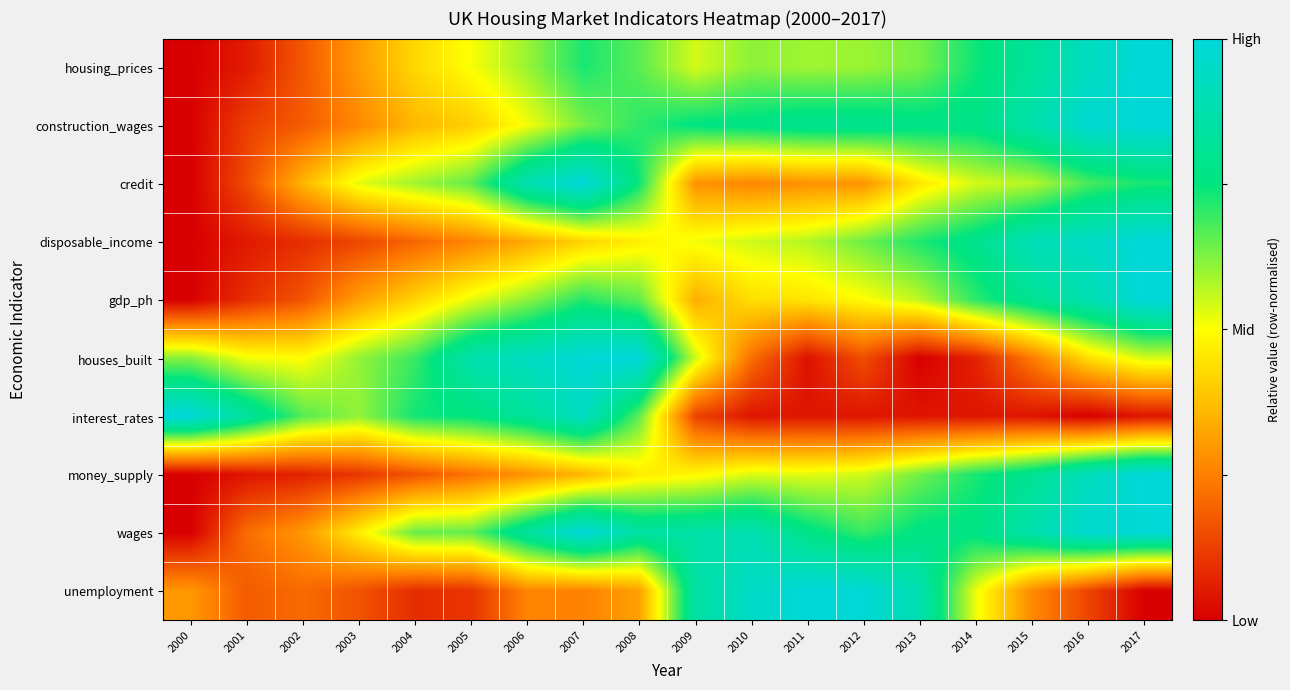

Which has a higher value, 2017 or 2003?

2017